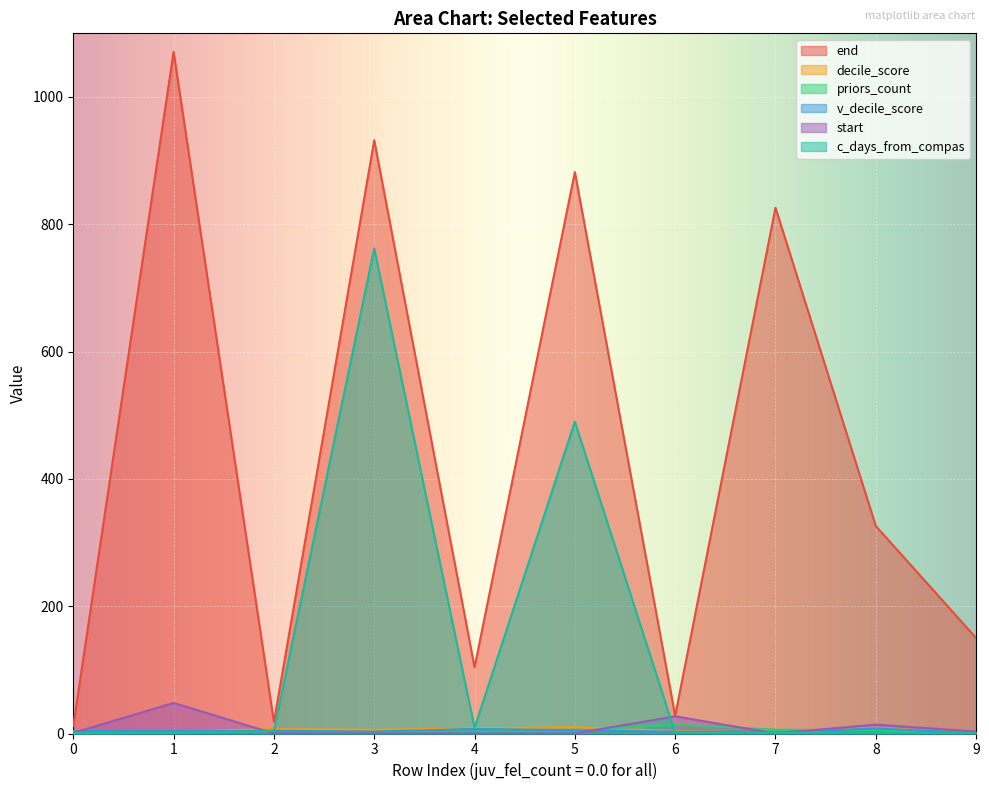

Reading right to left, list all the values displayed in this chart.

end: 9=150	8=326	7=826	6=28	5=882	4=104	3=932	2=18	1=1071	0=12
decile_score: 9=1	8=9	7=1	6=4	5=10	4=8	3=6	2=7	1=3	0=3
priors_count: 9=0	8=5	7=6	6=14	5=4	4=7	3=1	2=5	1=2	0=0
v_decile_score: 9=1	8=8	7=2	6=3	5=5	4=7	3=3	2=4	1=4	0=4
start: 9=3	8=14	7=0	6=27	5=0	4=0	3=0	2=0	1=48	0=1
c_days_from_compas: 9=1	8=1	7=1	6=1	5=490	4=9	3=762	2=4	1=1	0=1